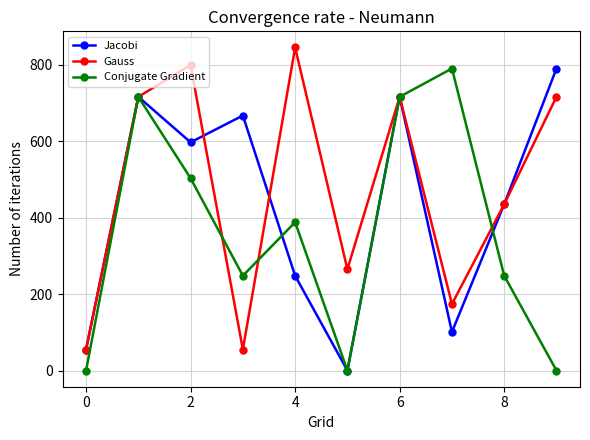

Which series has the largest total across all categories?

Gauss